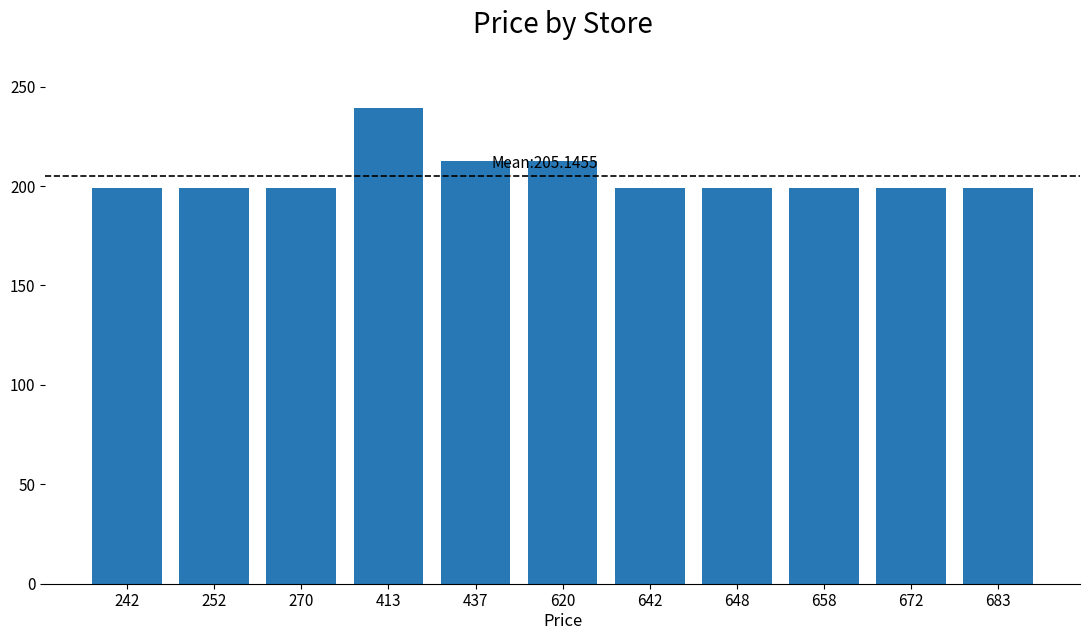

What is the sum of all values?

2256.6